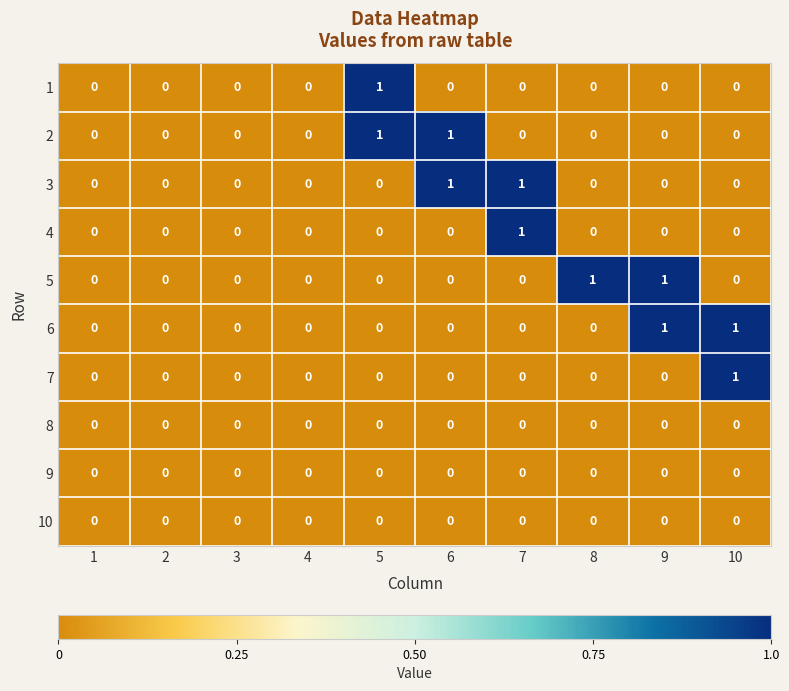

True or false: 9 has a value of 0 at 9.

True